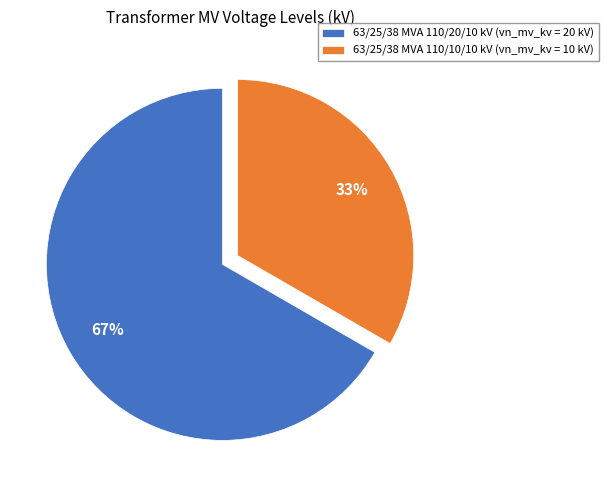

Rank the categories by value from highest to lowest.

63/25/38 MVA 110/20/10 kV, 63/25/38 MVA 110/10/10 kV